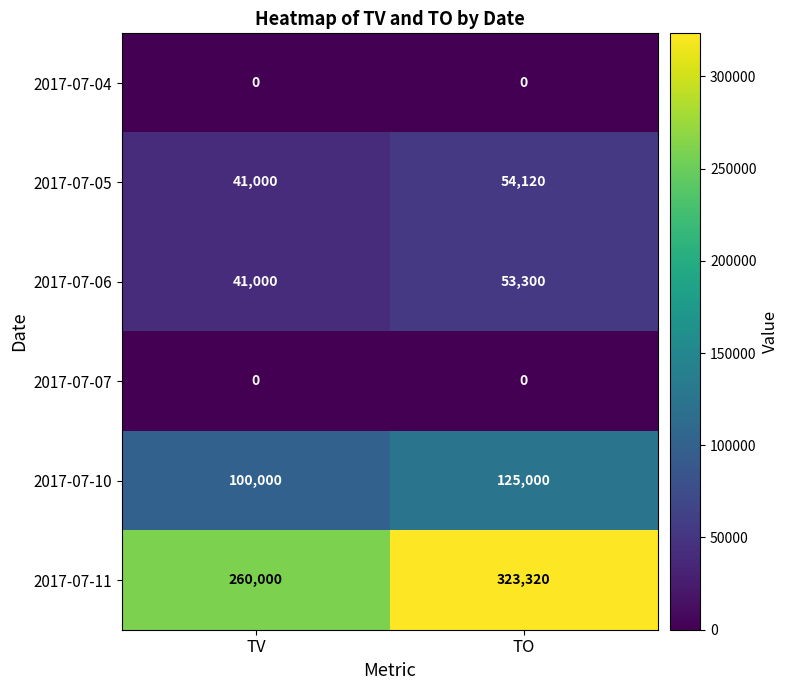

List the labels in order of 2017-07-10 value, largest first.

TO, TV